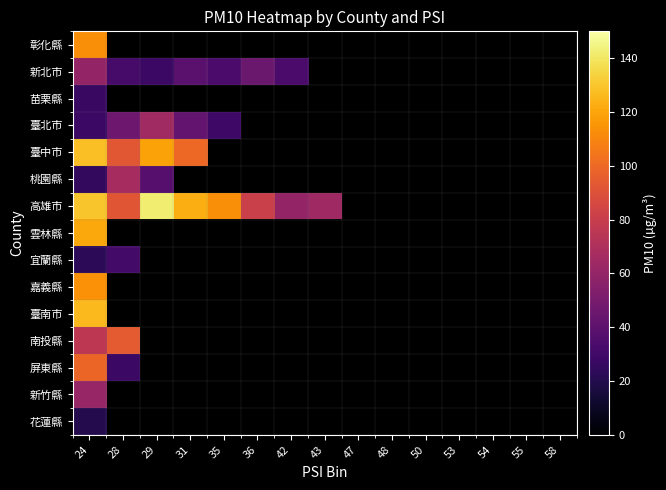

The 桃園縣 series shows 102.7 at 28. True or false?

False